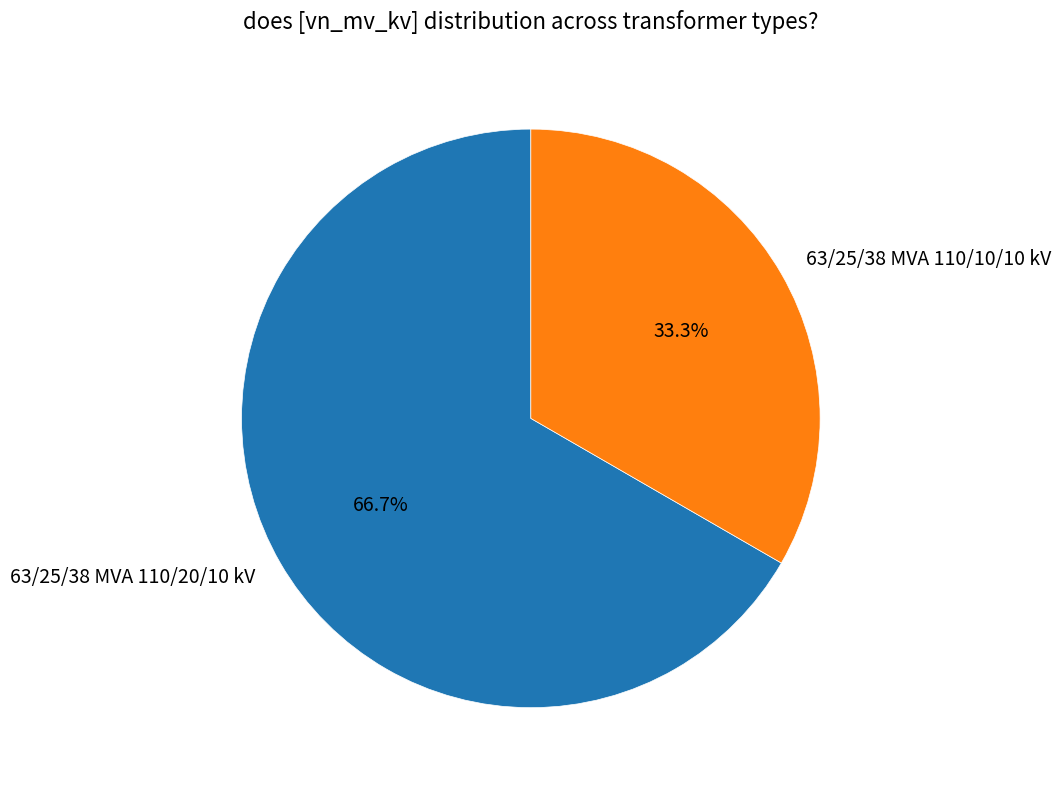

Which has a higher value, 63/25/38 MVA 110/20/10 kV or 63/25/38 MVA 110/10/10 kV?

63/25/38 MVA 110/20/10 kV